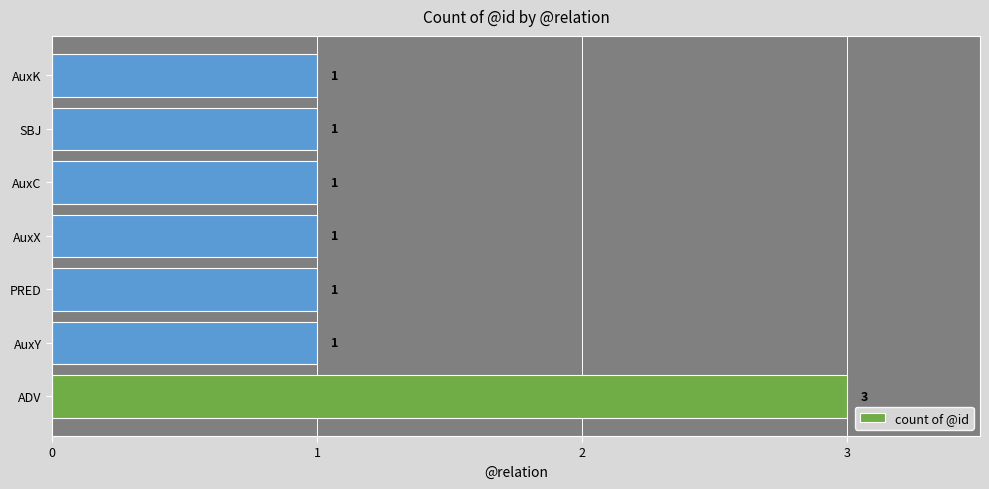

At which category does the chart reach its peak across all series?

ADV